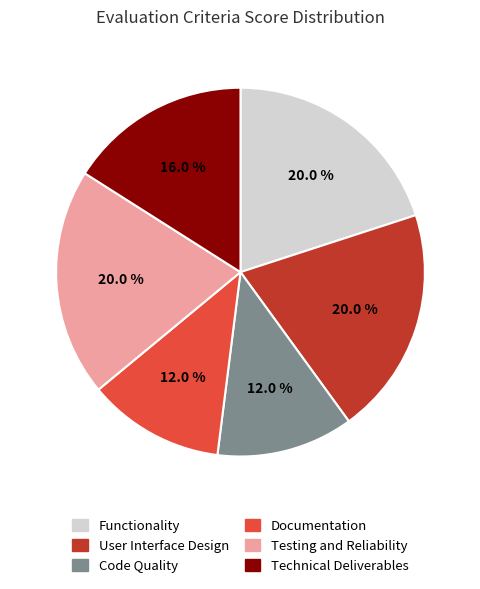

Do Technical Deliverables and Testing and Reliability together represent more than half of the pie?

No